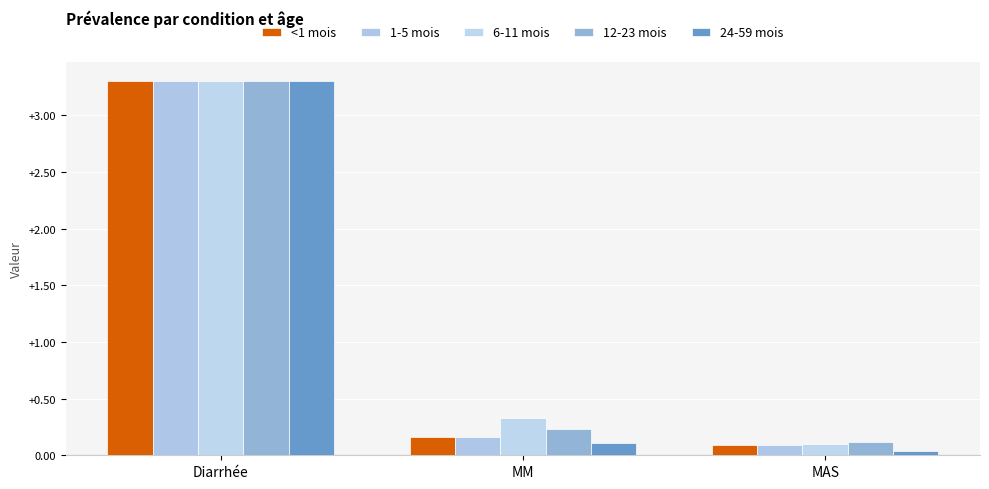

What is the value of the 1-5 mois bar at the 2nd from the left?

0.2